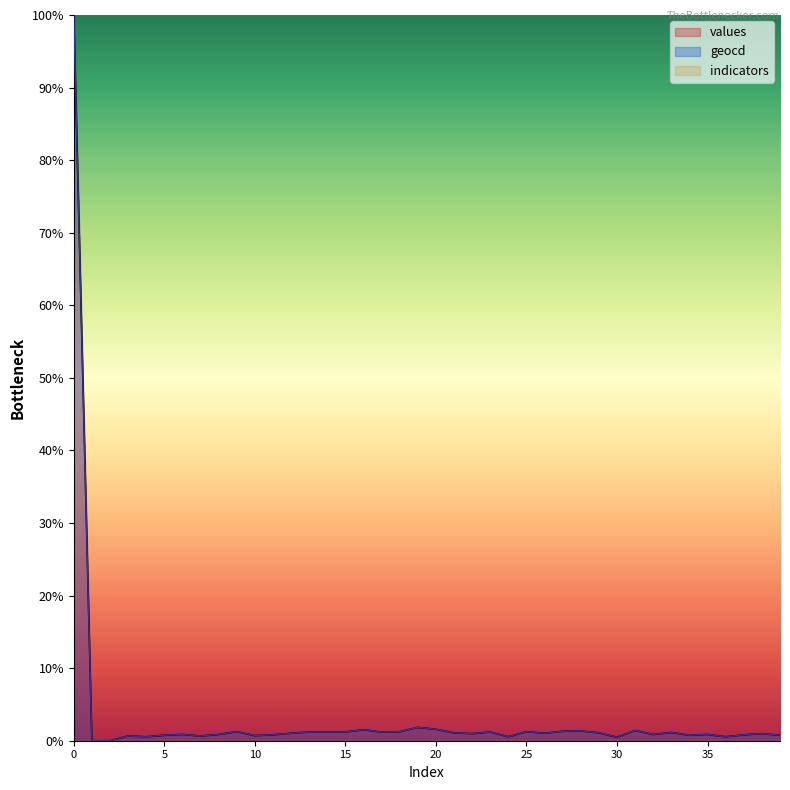

What is the sum of all geocd values?

137.5